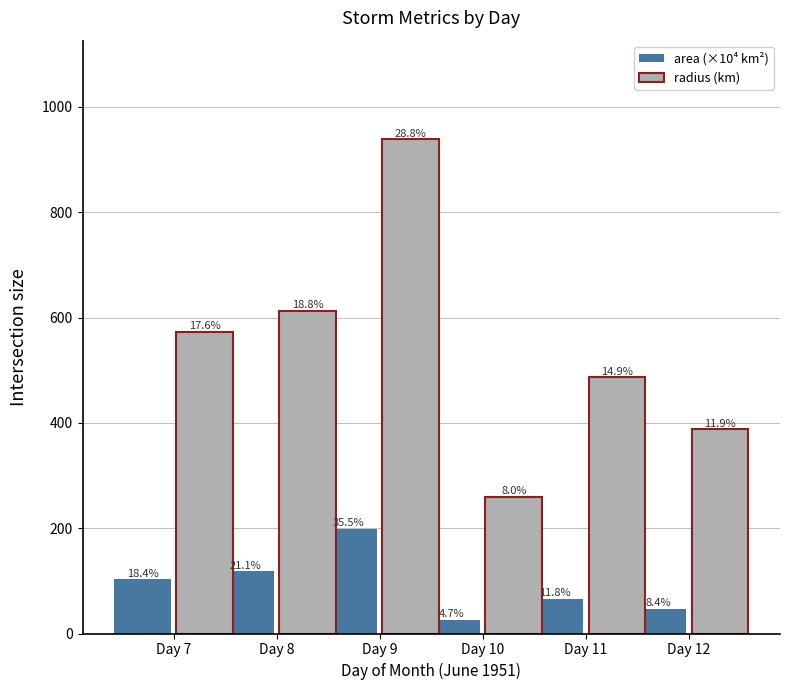

Rank the series at Day 8 from highest to lowest value.

radius (km), area (×10⁴ km²)